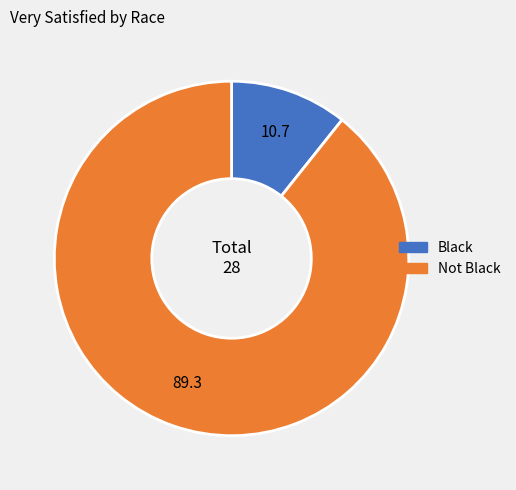

Combined, do Black and Not Black account for over 50%?

Yes